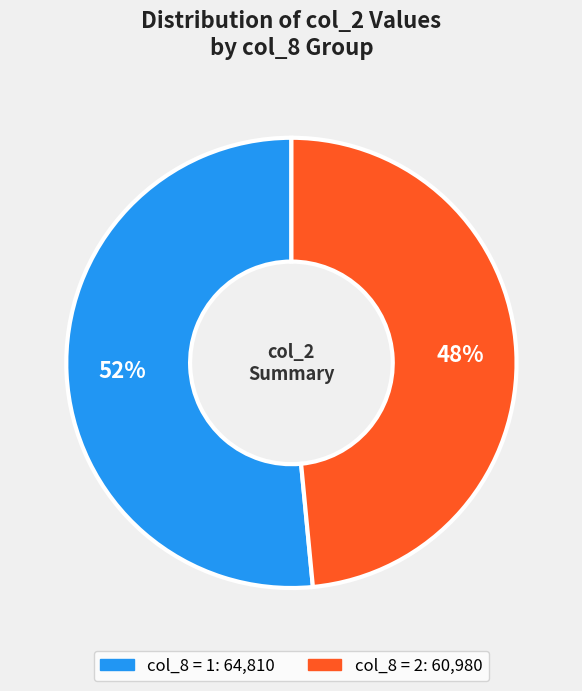

How many segments does this pie chart have?

2